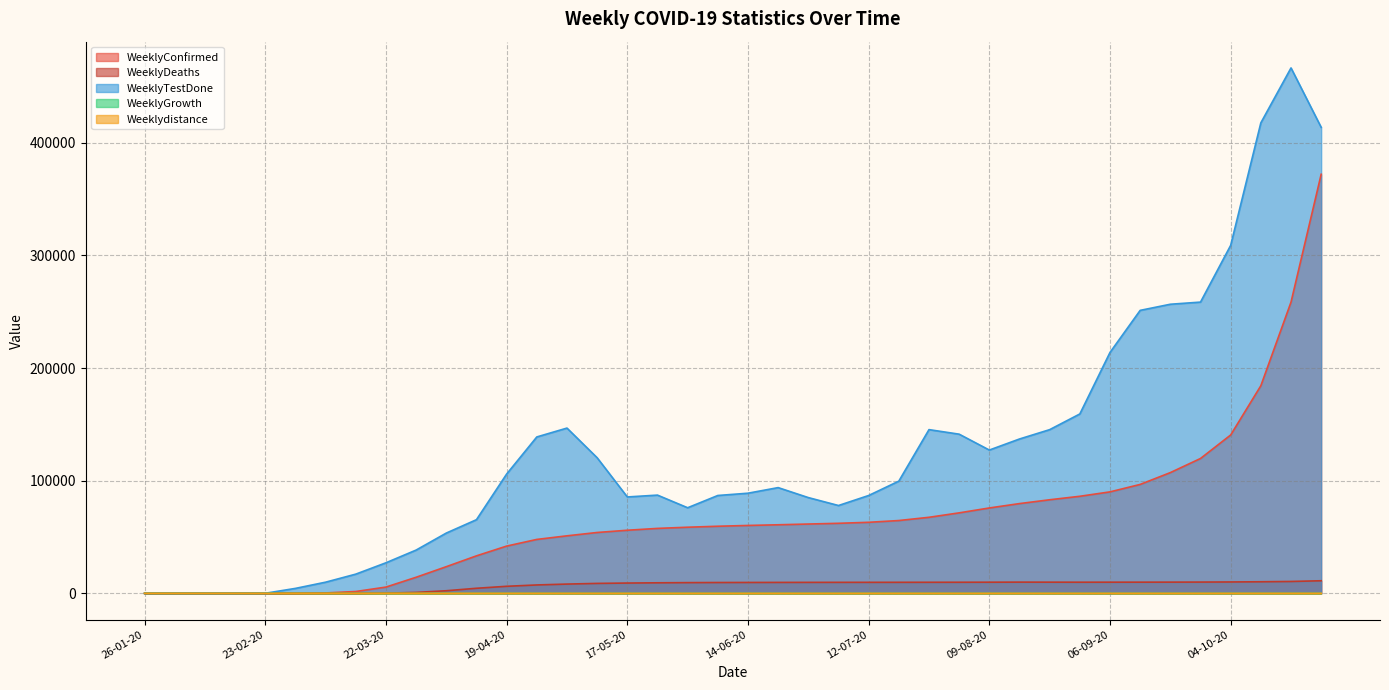

How many categories are shown in the chart?

40